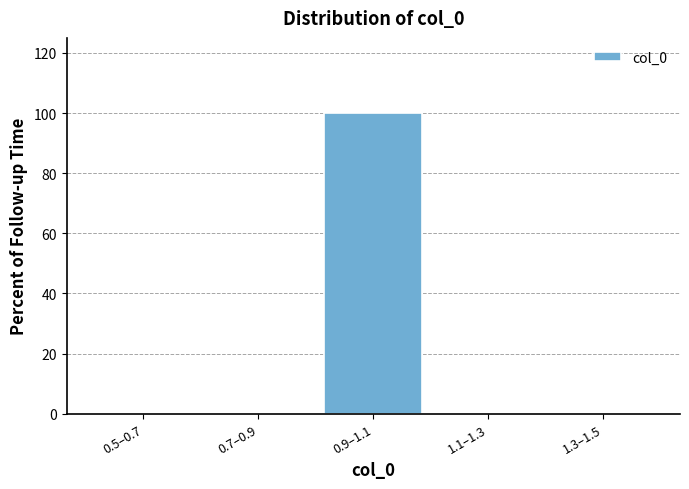

Reading right to left, transcribe all the data shown in this chart.

1.3–1.5=0	1.1–1.3=0	0.9–1.1=100	0.7–0.9=0	0.5–0.7=0